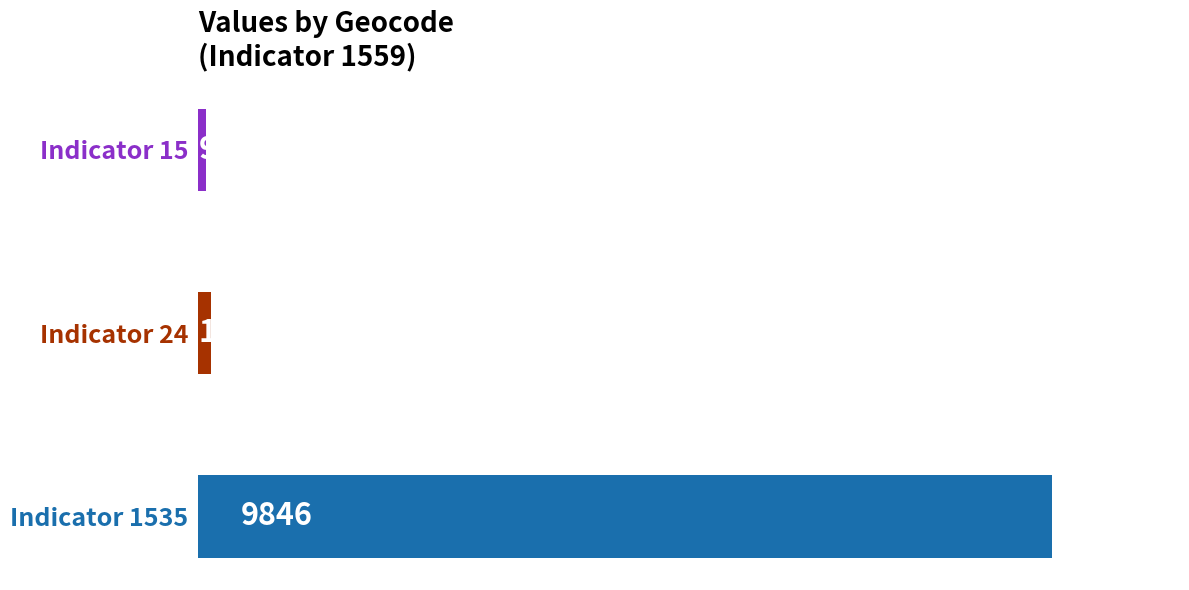

What is the smallest value displayed?

96